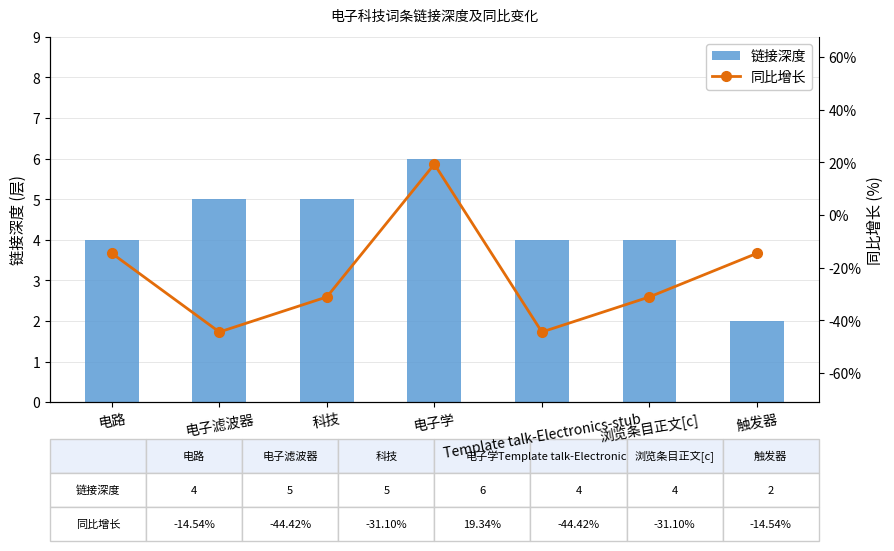

At which label does 链接深度 reach its minimum?

触发器